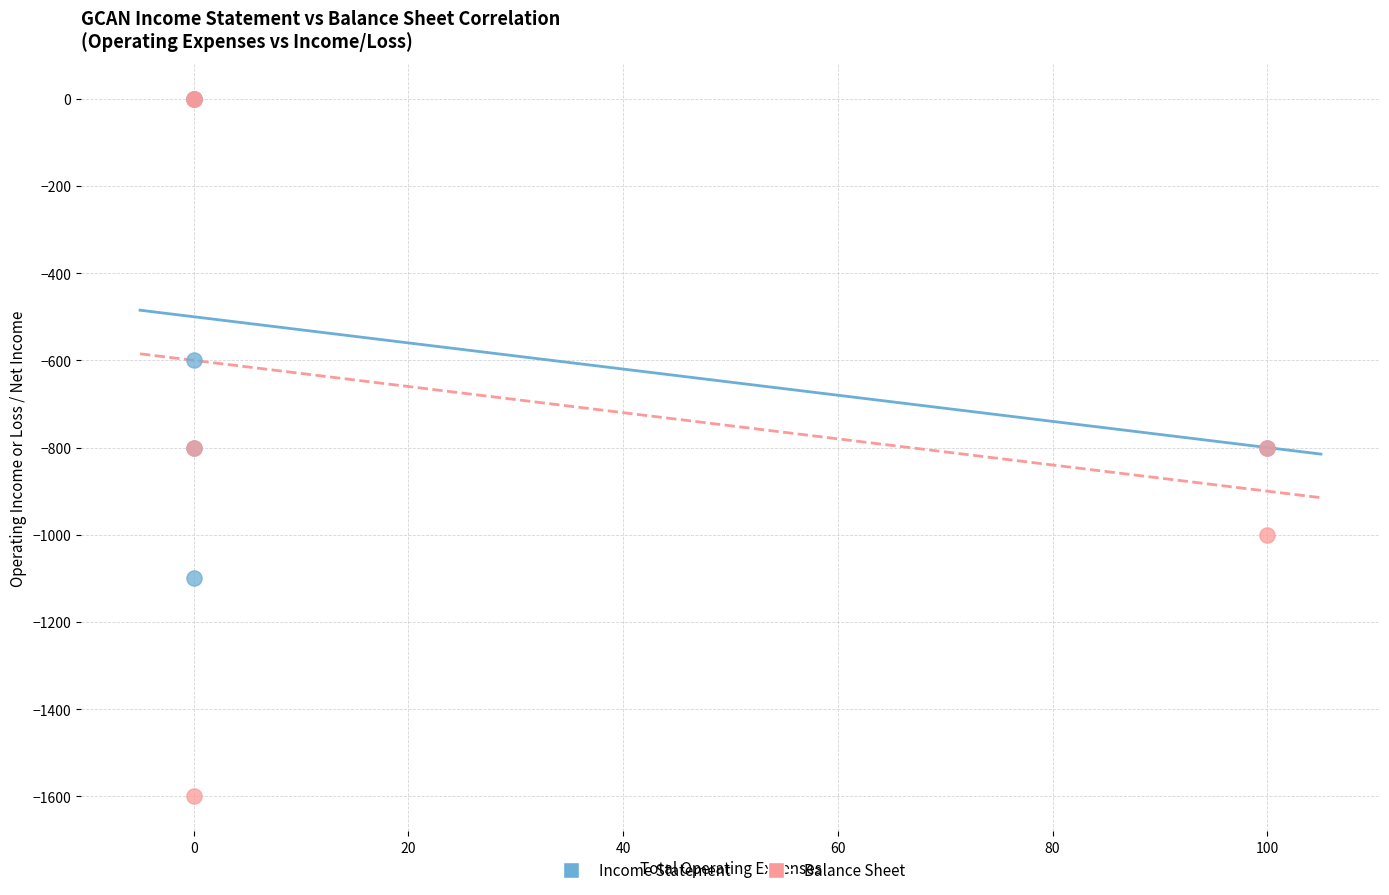

Which series contains the lowest Y value?

Balance Sheet